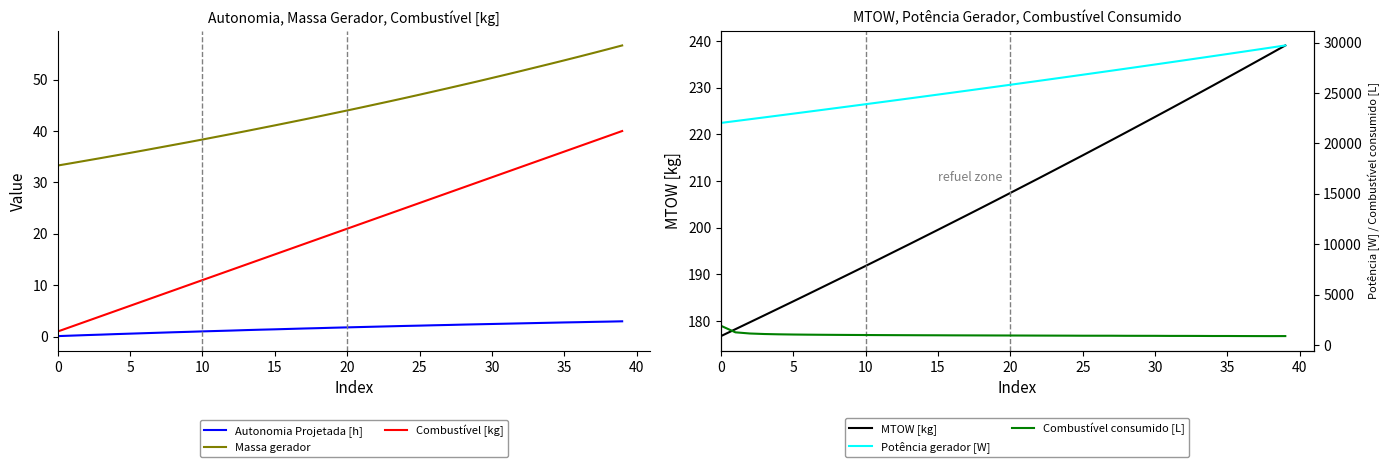

At which category is the sum across all series the highest?

39